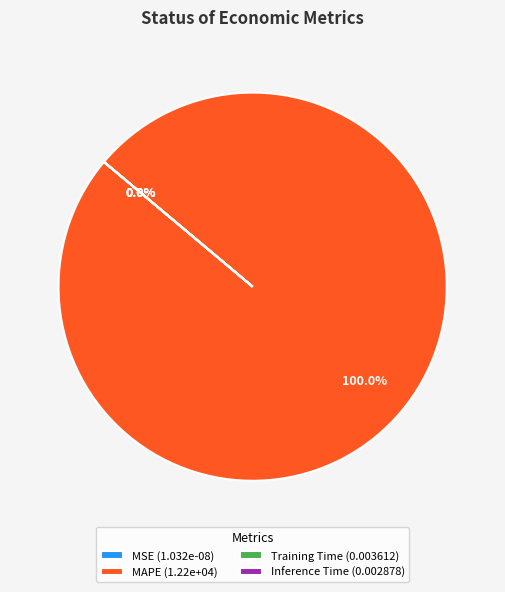

Is it true that MAPE is 88% of the pie?

False